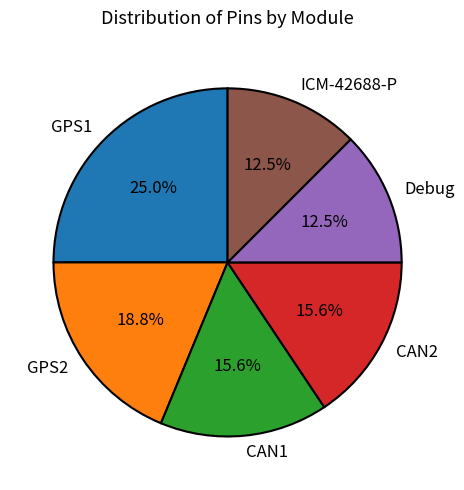

How much of the chart is everything except CAN2?

84.4%